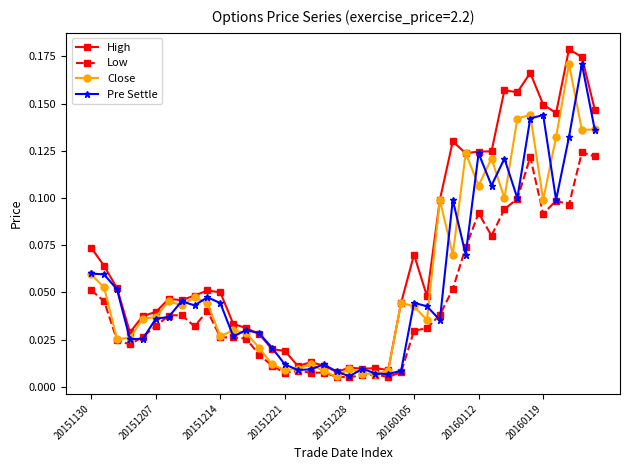

True or false: High has more than 0 interior local peaks.

True